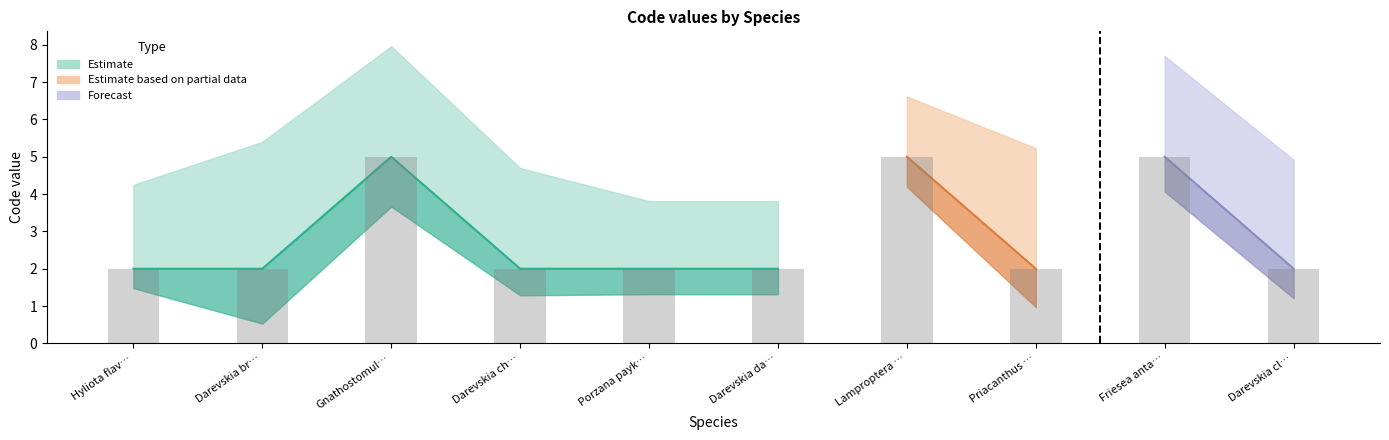

Is it true that the value at Priacanthus … is 0?

False